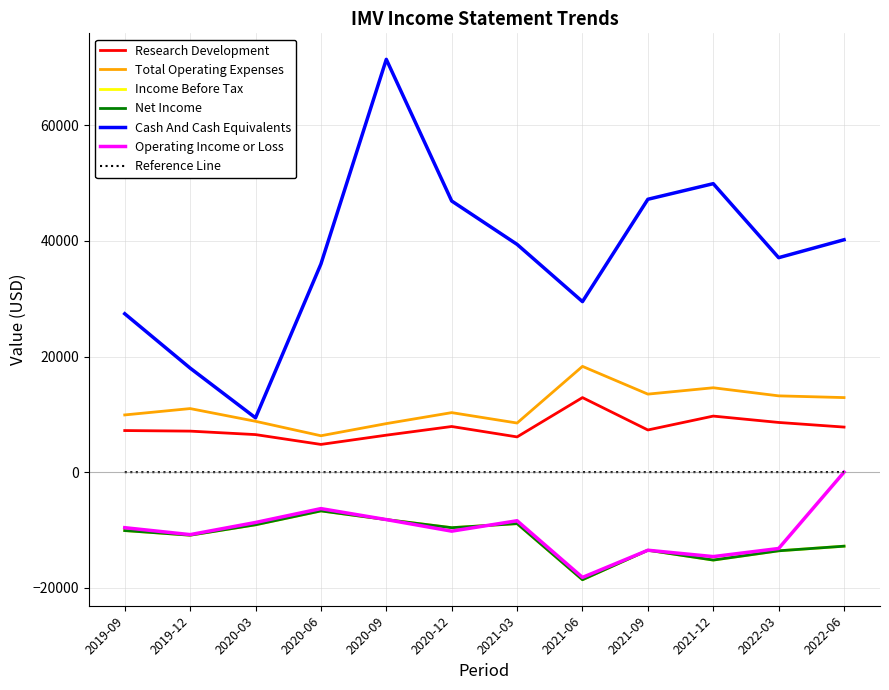

Does the chart have visible grid lines?

Yes